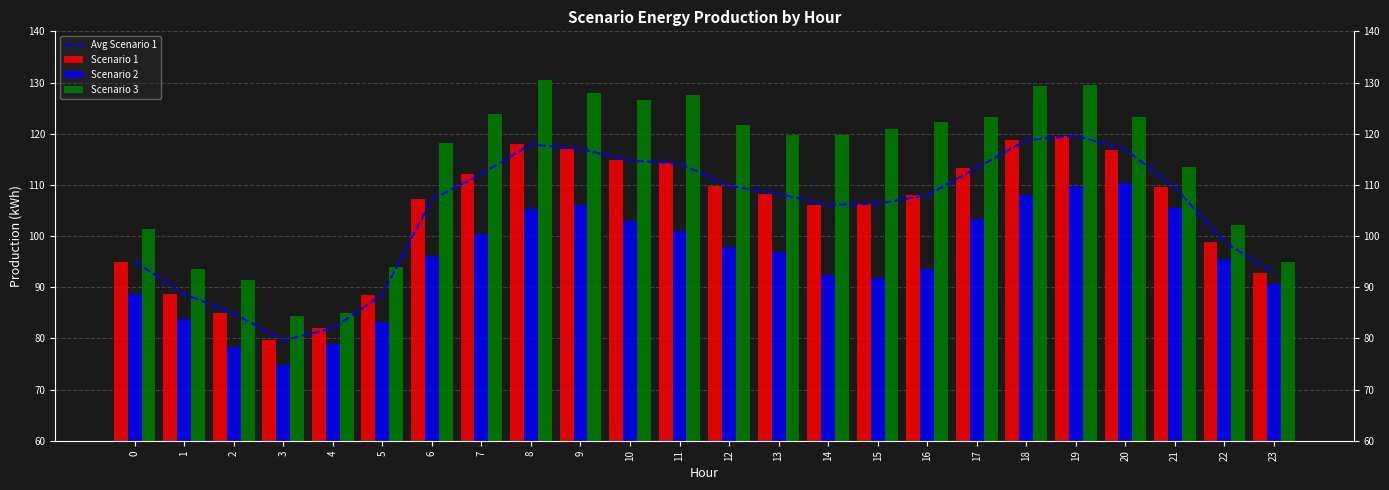

What is the value of the Scenario 3 bar at the 8th from the left?

123.9